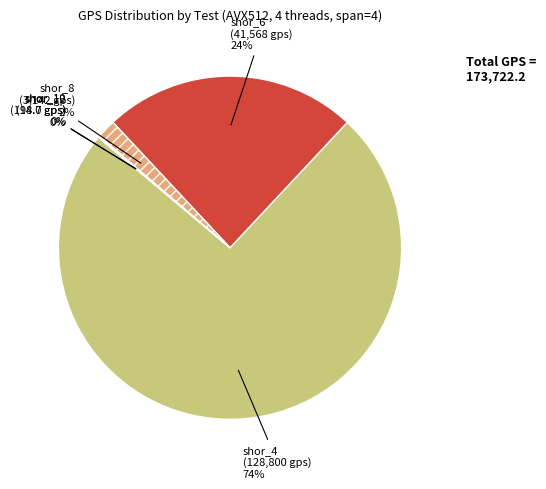

What is the largest slice in the pie chart?

shor_4